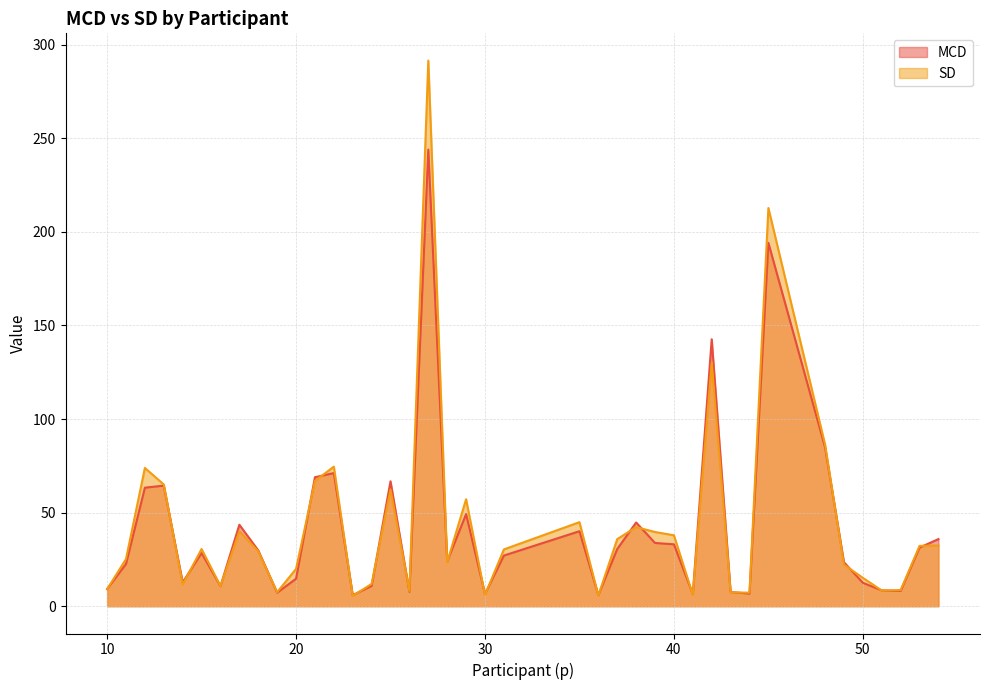

What are all the series names shown in the legend?

MCD, SD